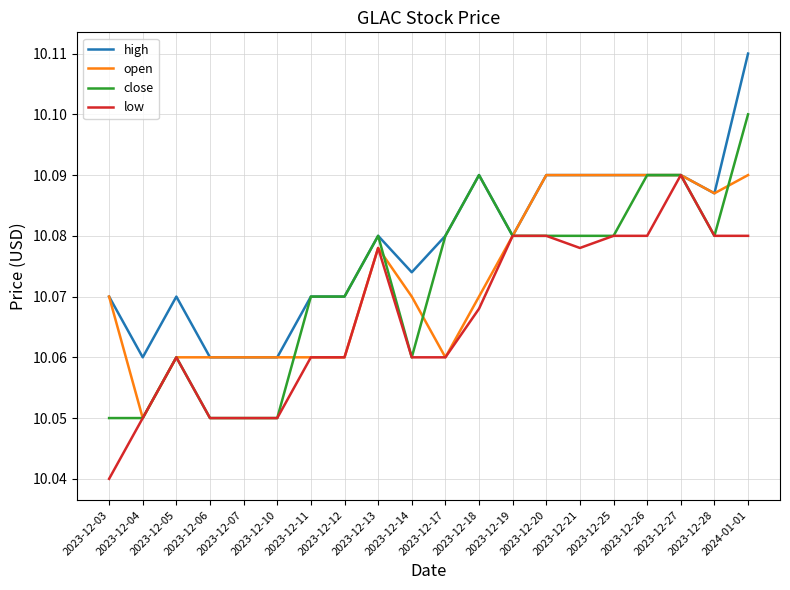

What is the total value across all series at 2023-12-04?

40.2